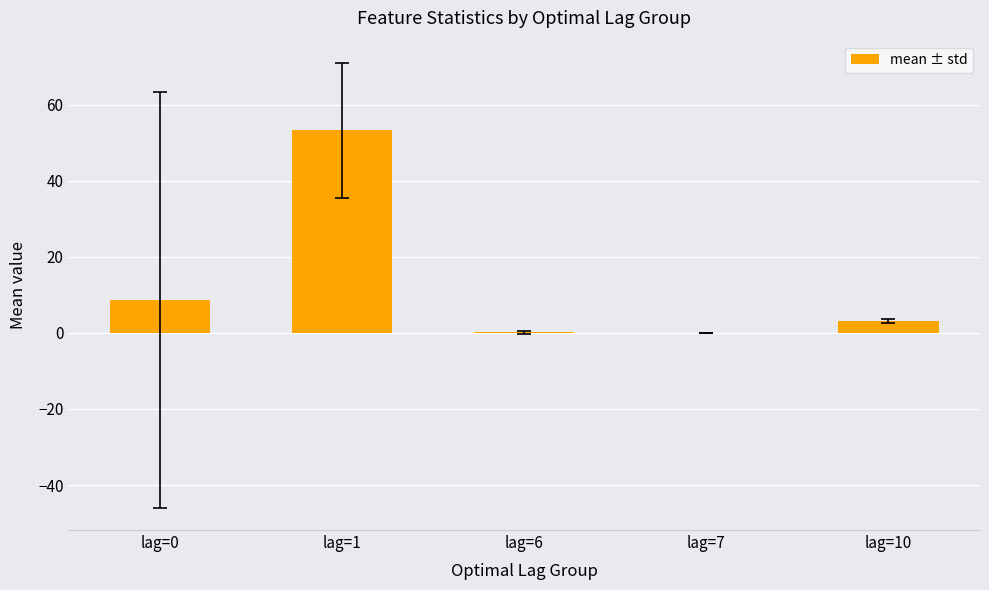

What is the maximum value shown in the chart?

53.3